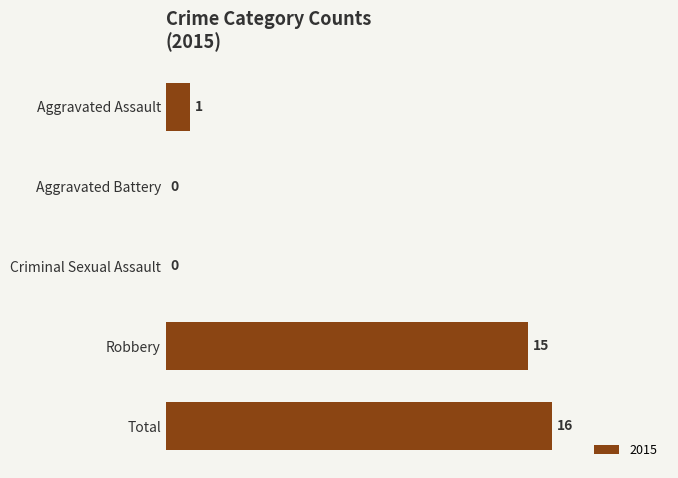

Does the chart contain stacked bars?

No